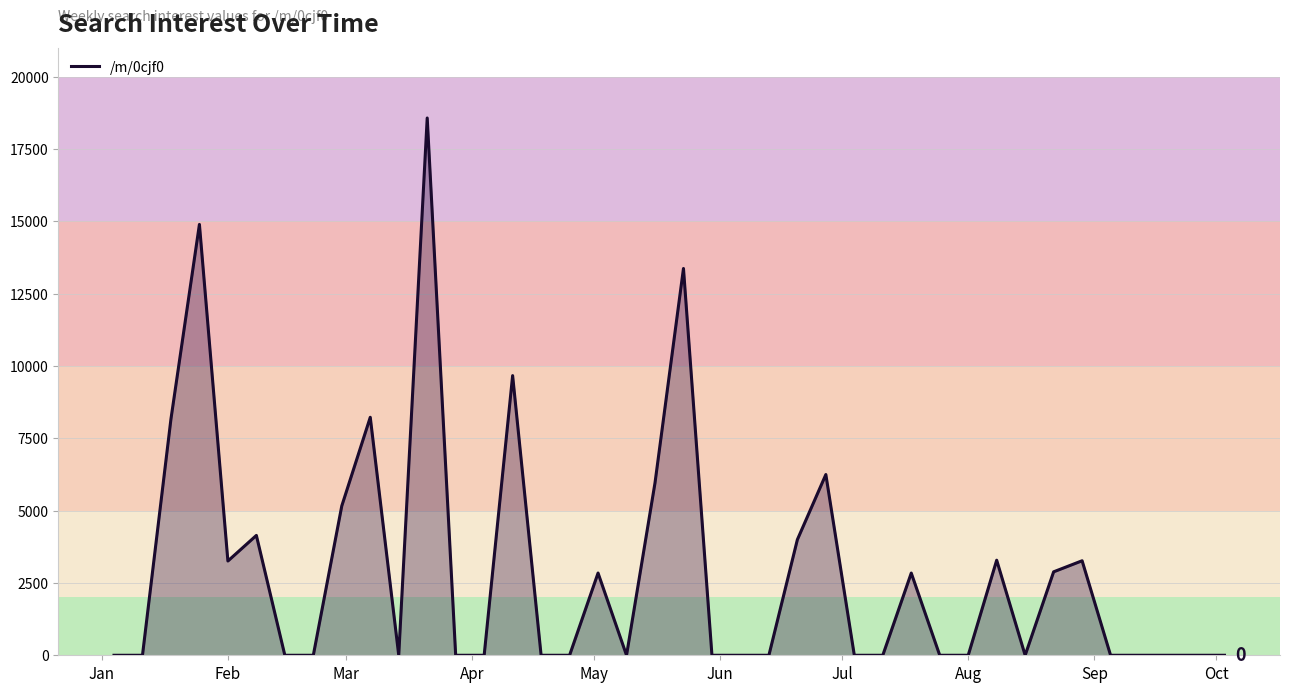

What is the greatest value displayed?

18569.3